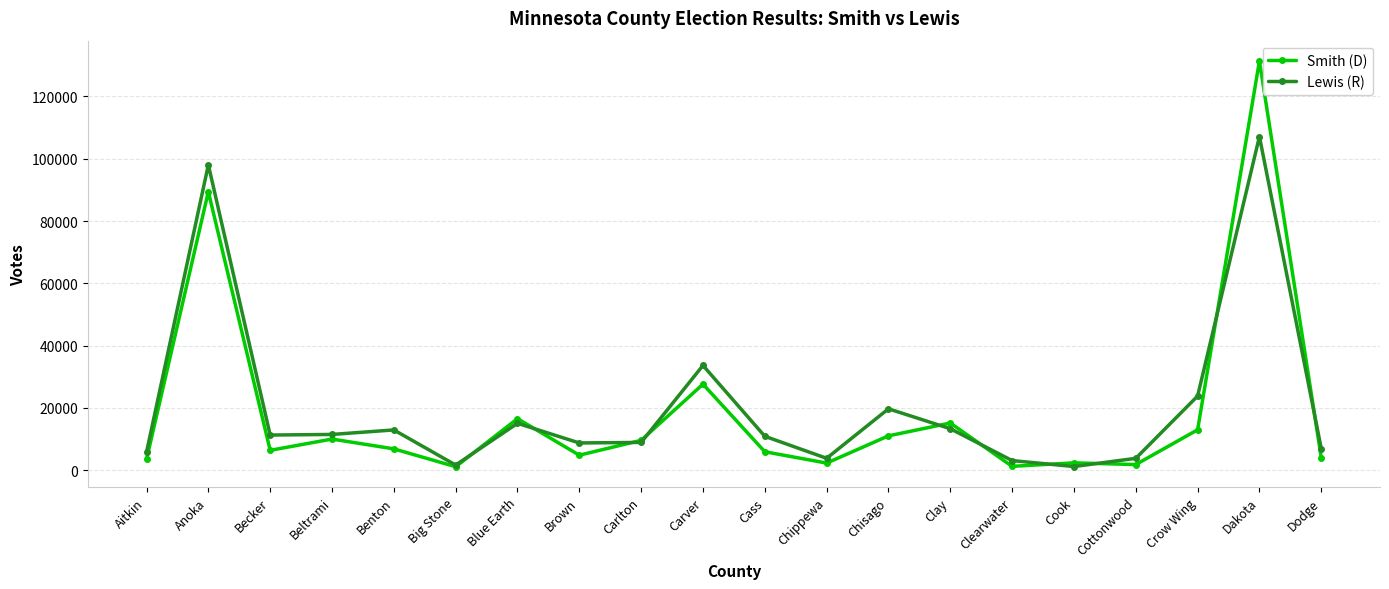

What is the label of the 17th point from the left?

Cottonwood